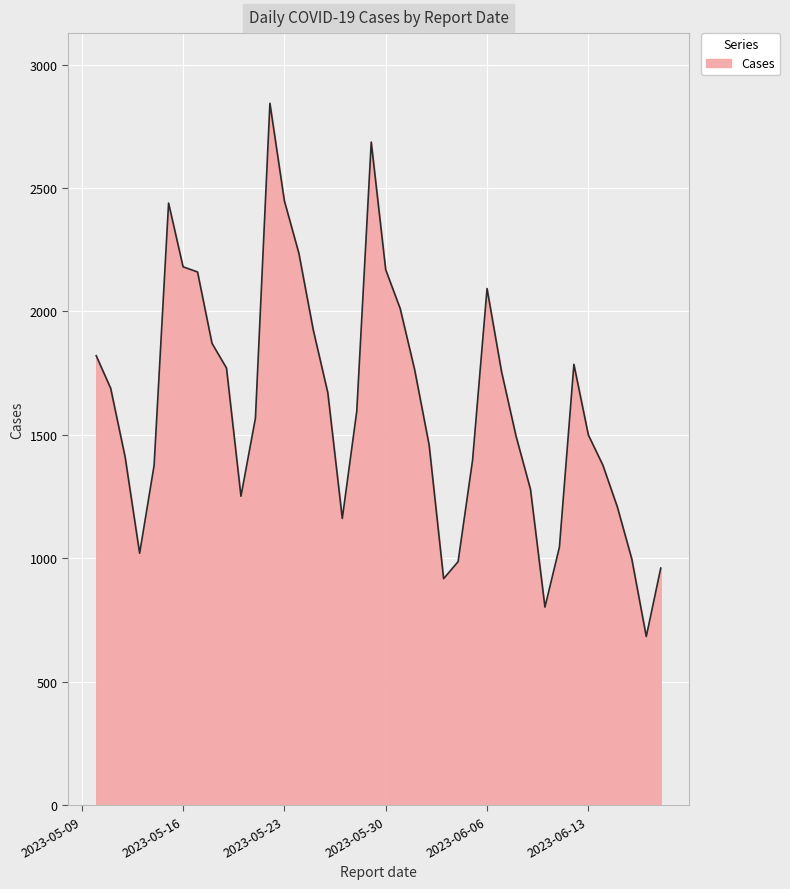

What is the difference between the maximum and minimum values?

2159